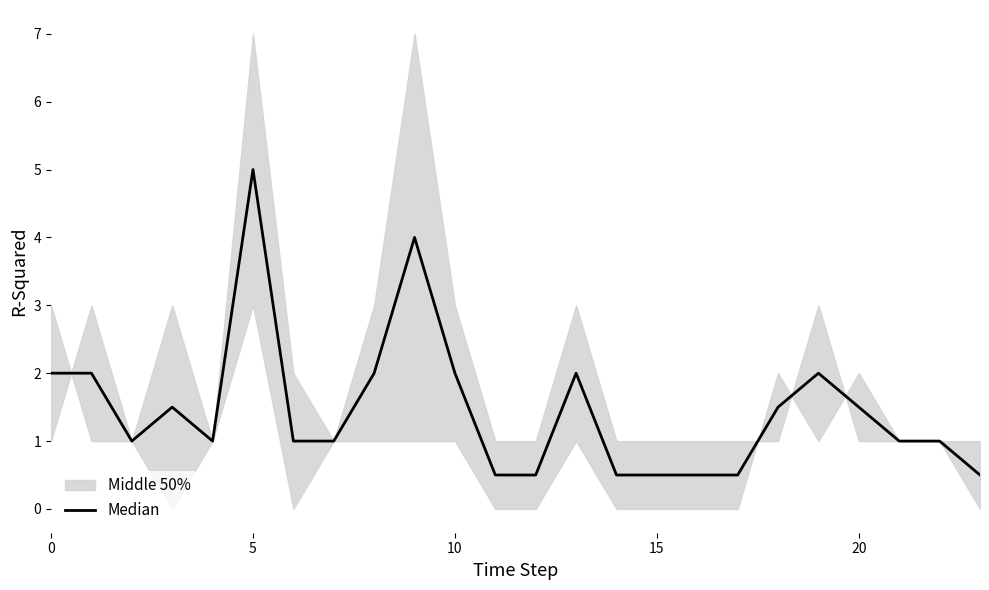

The value at 13 is 2.0. True or false?

True